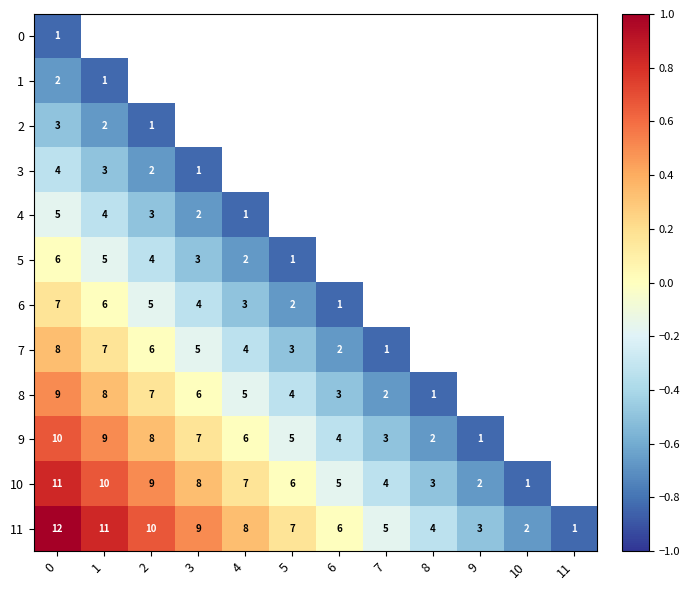

List the series in order of their peak value, highest first.

11, 10, 9, 8, 7, 6, 5, 4, 3, 2, 1, 0